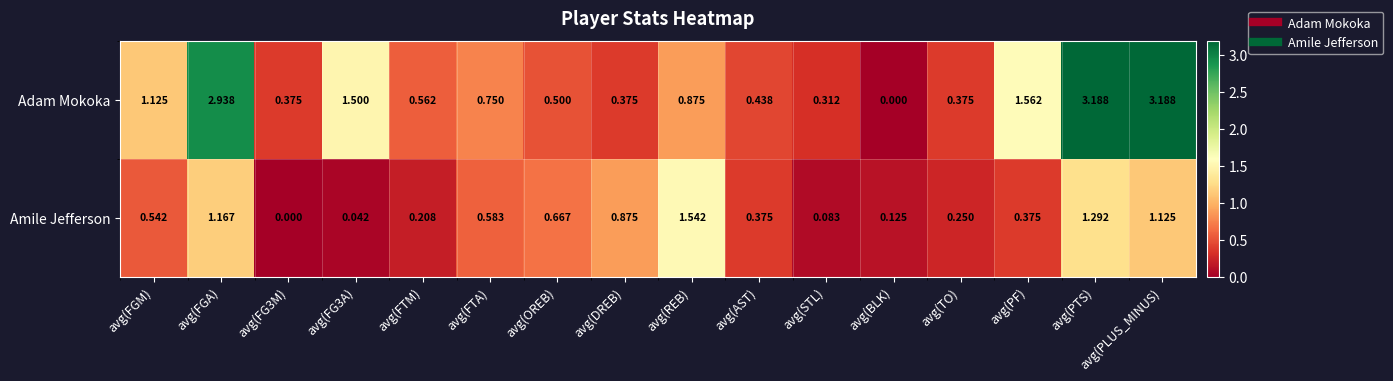

Is the value of Adam Mokoka at avg(TO) greater than the value of Amile Jefferson at avg(FGM)?

No